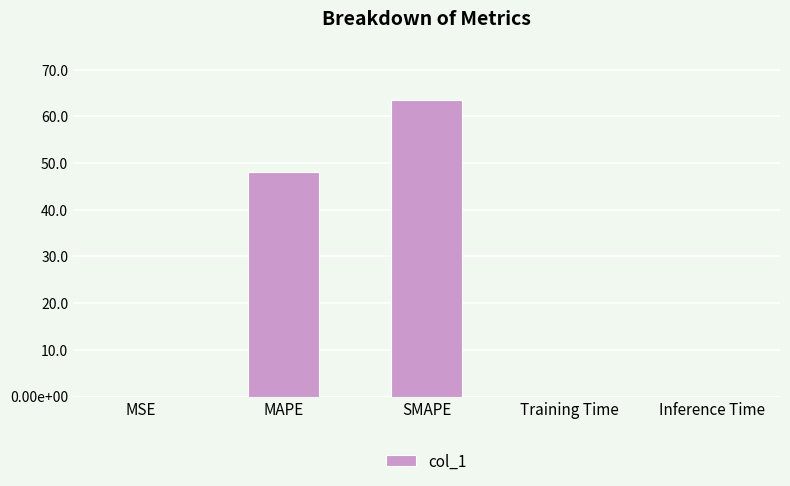

What is the label of the 3rd bar from the right?

SMAPE